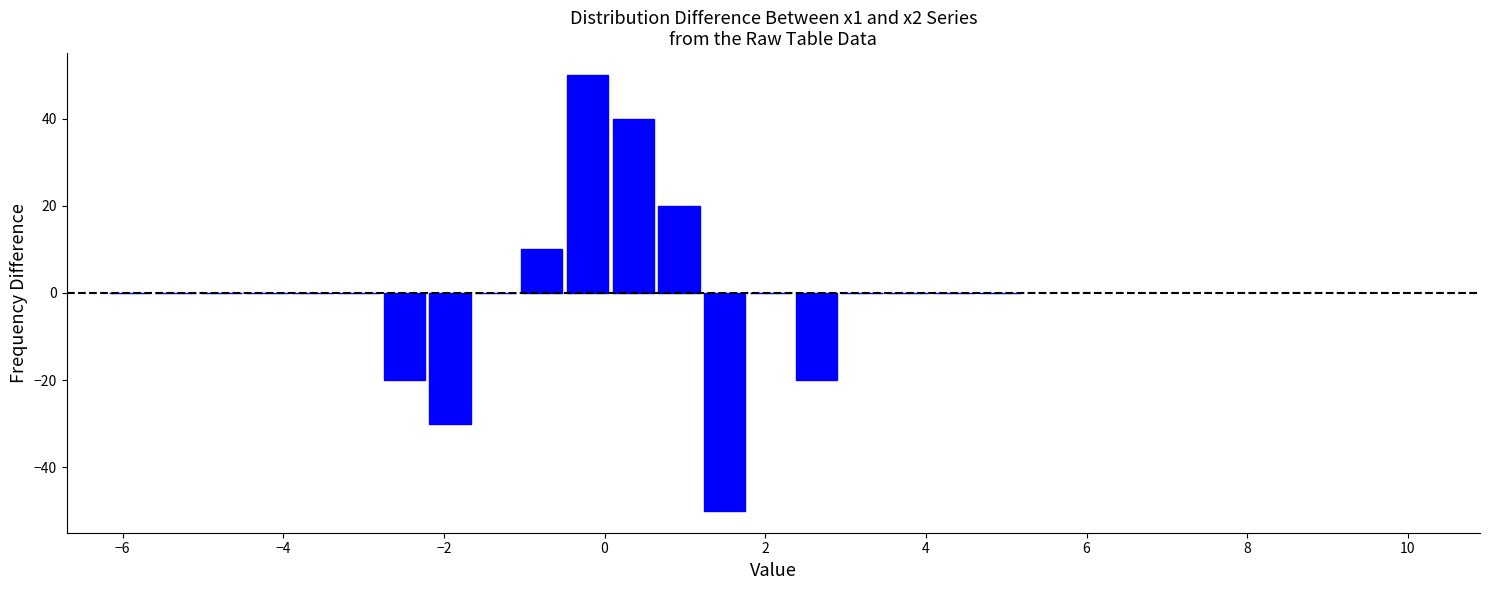

Around what value on the x-axis is the tallest bar? Give the approximate position of its centre, as read against the axis.

-0.2